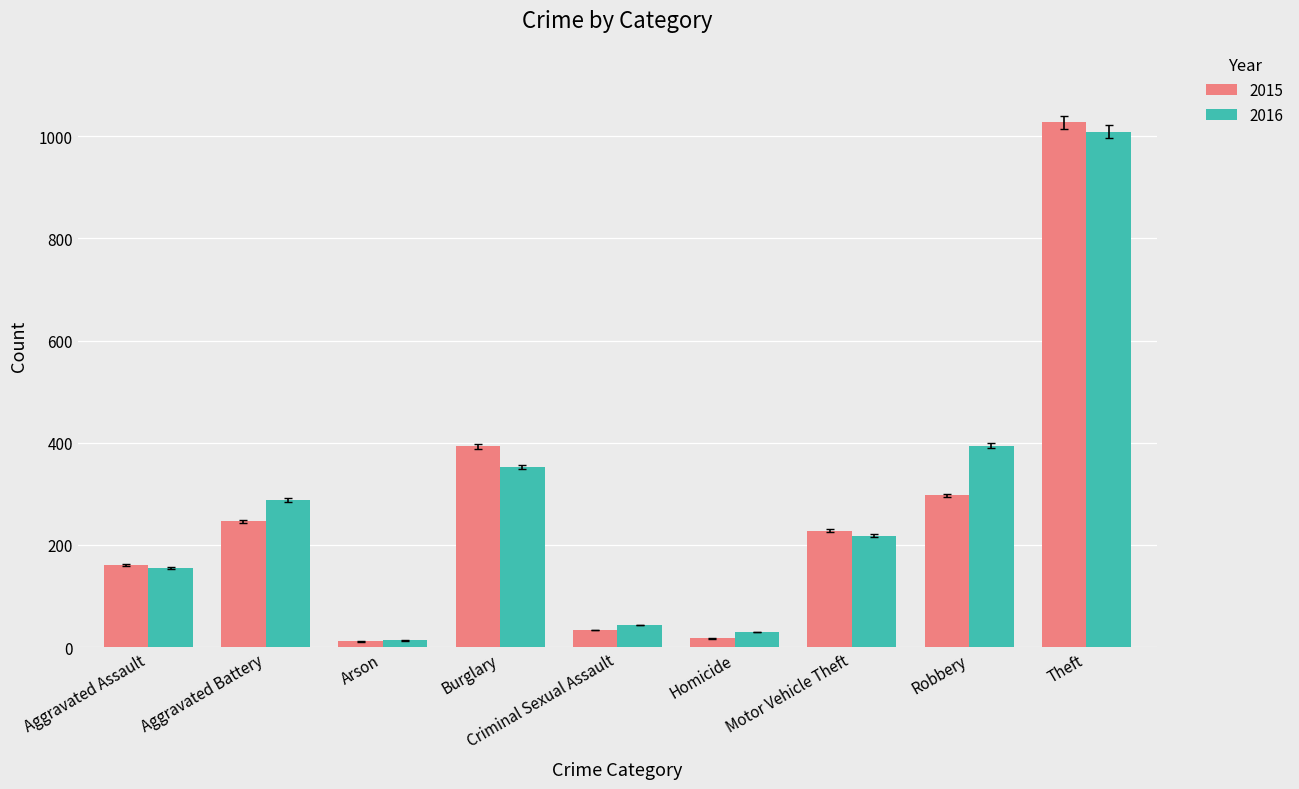

Is it true that 2015 equals 264 at Aggravated Assault?

False